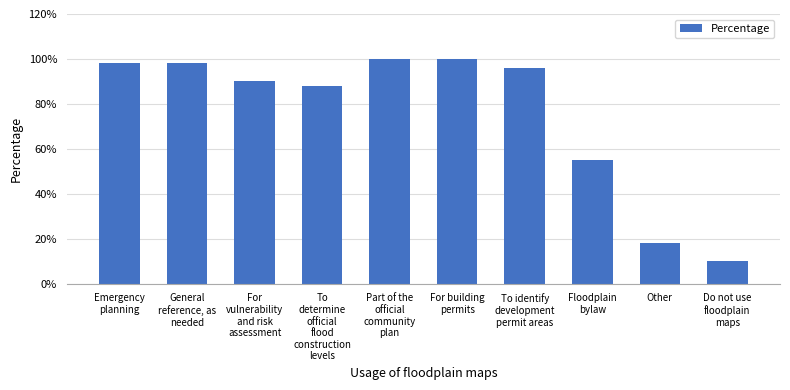

Are the bars horizontal?

No